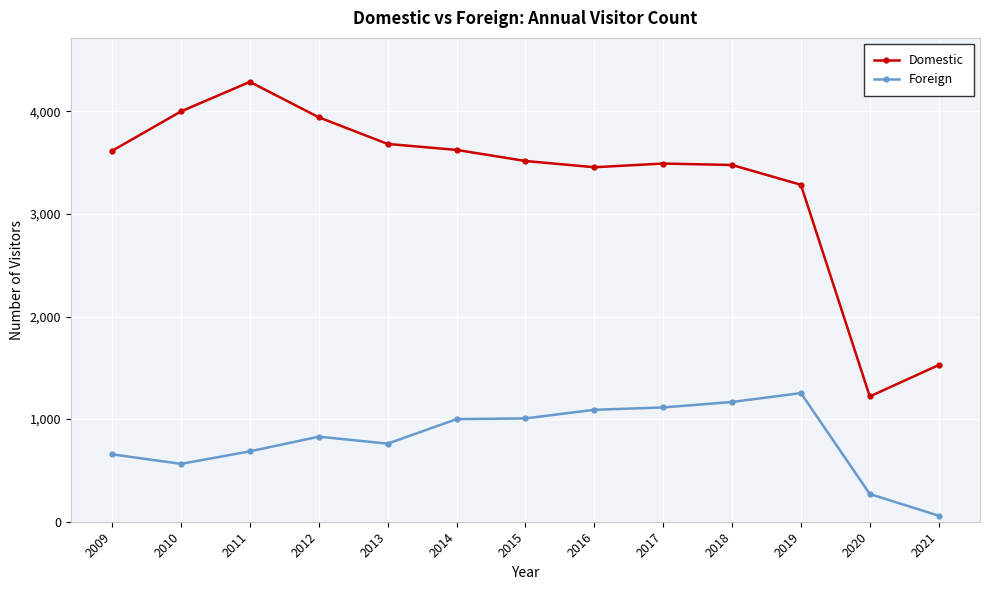

Where is Domestic nearest to the value 2754?

2019